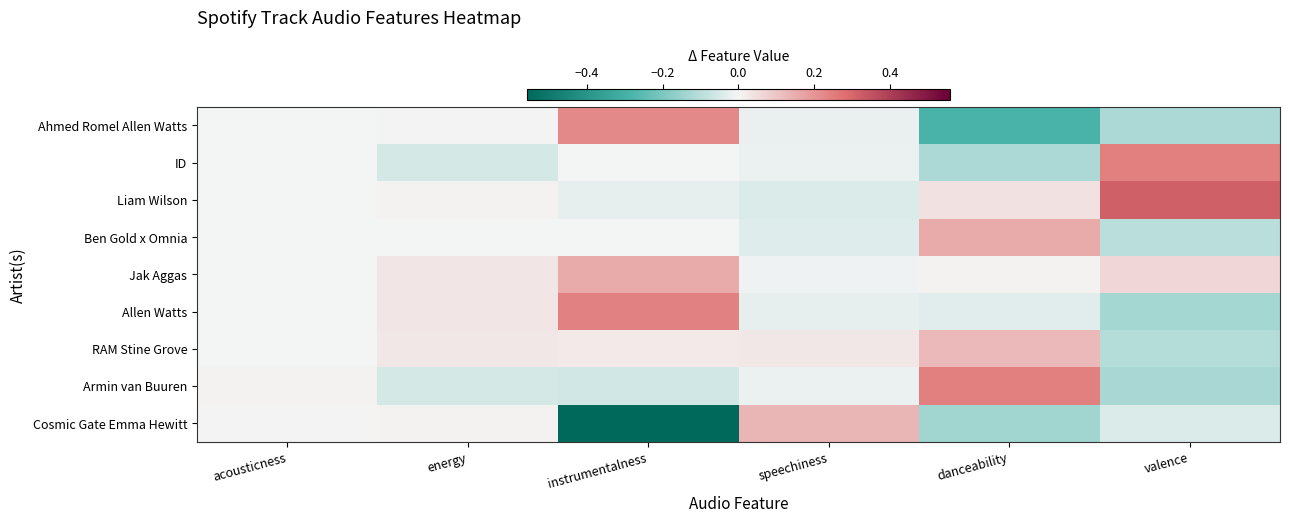

Which series changed the most between speechiness and danceability?

Cosmic Gate Emma Hewitt